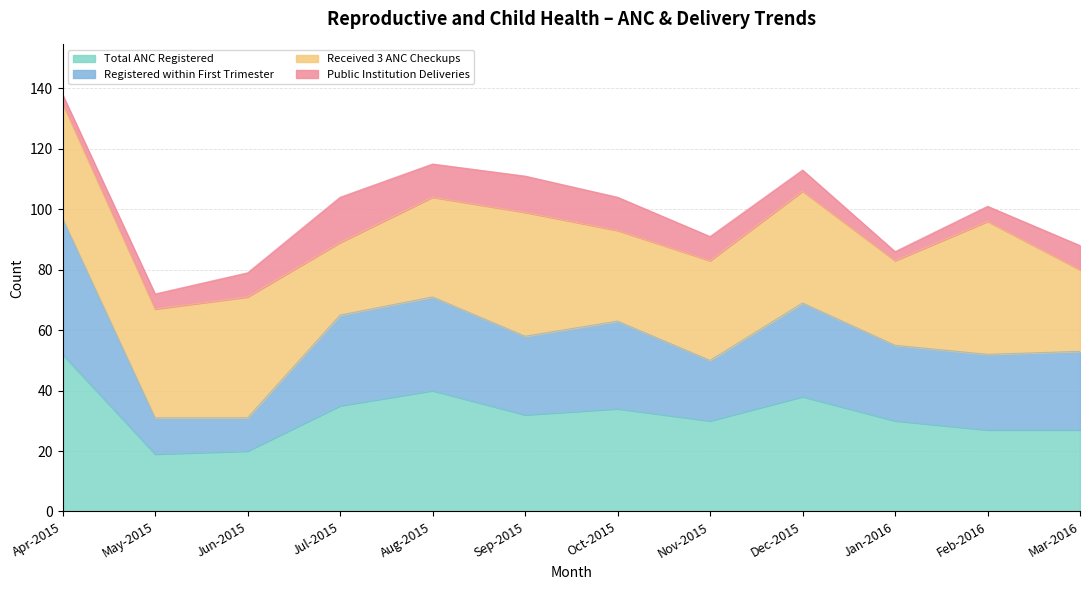

What is the maximum value for Total ANC Registered?

52